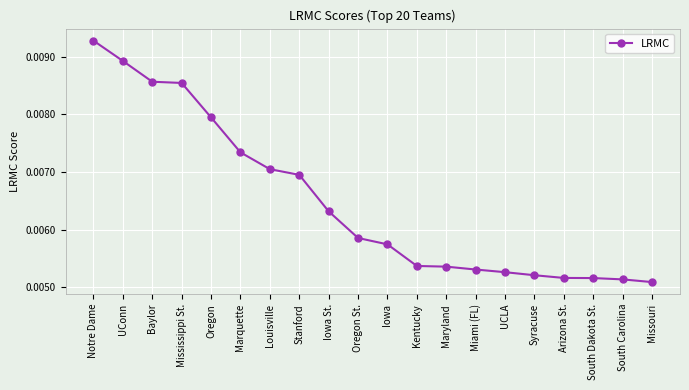

Between UCLA and Baylor, which is larger?

Baylor